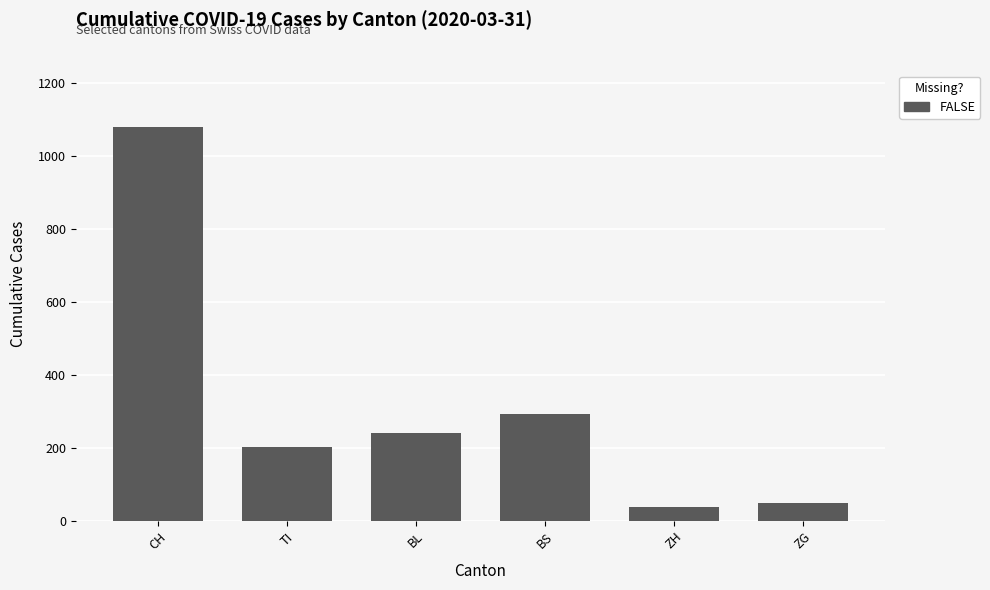

Between TI and BS, which is larger?

BS